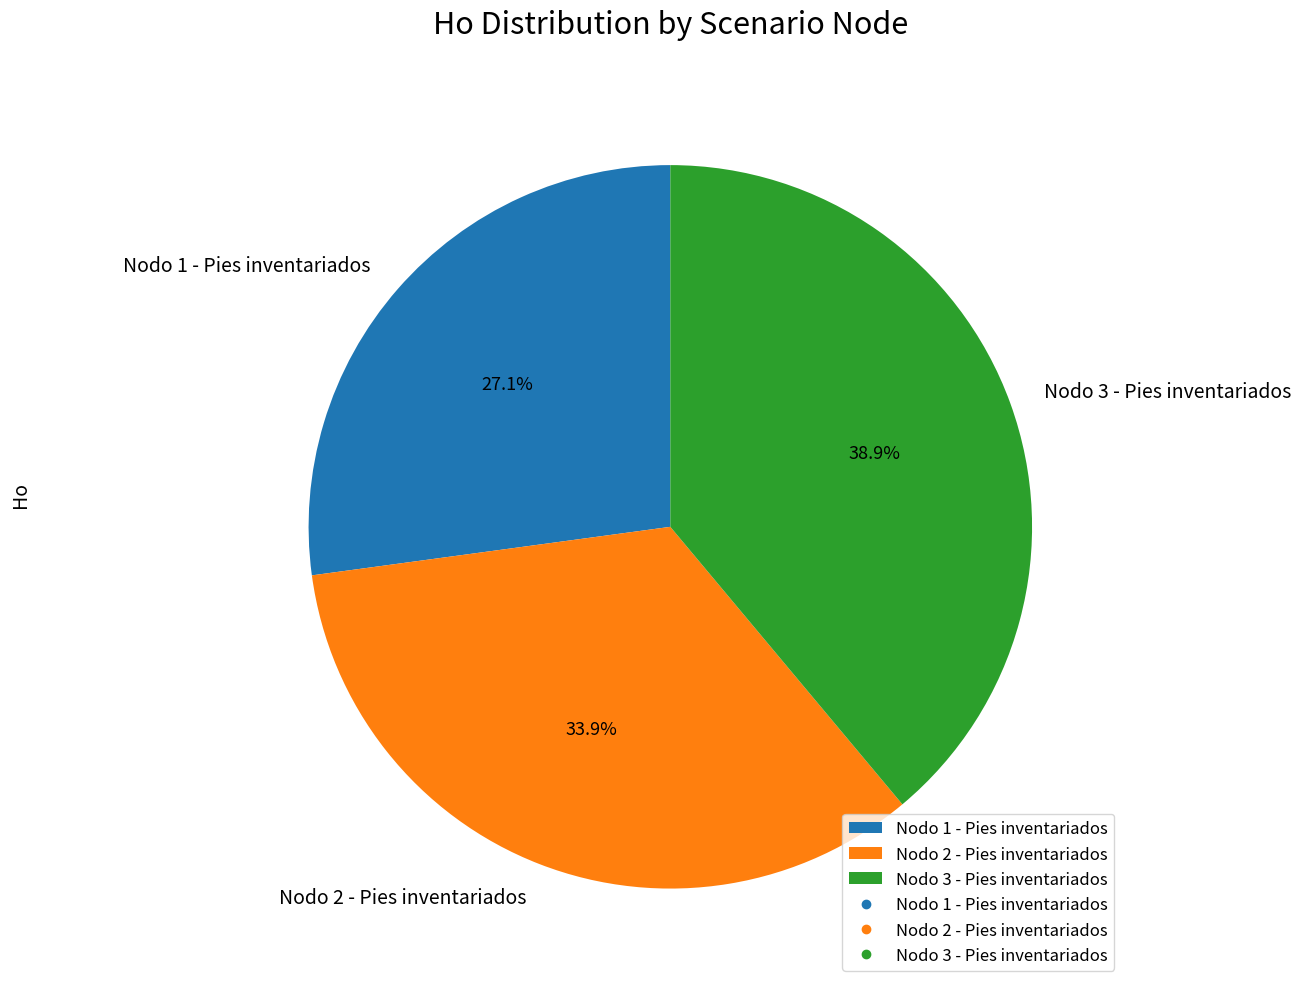

Do Nodo 3 - Pies inventariados and Nodo 1 - Pies inventariados together represent more than half of the pie?

Yes